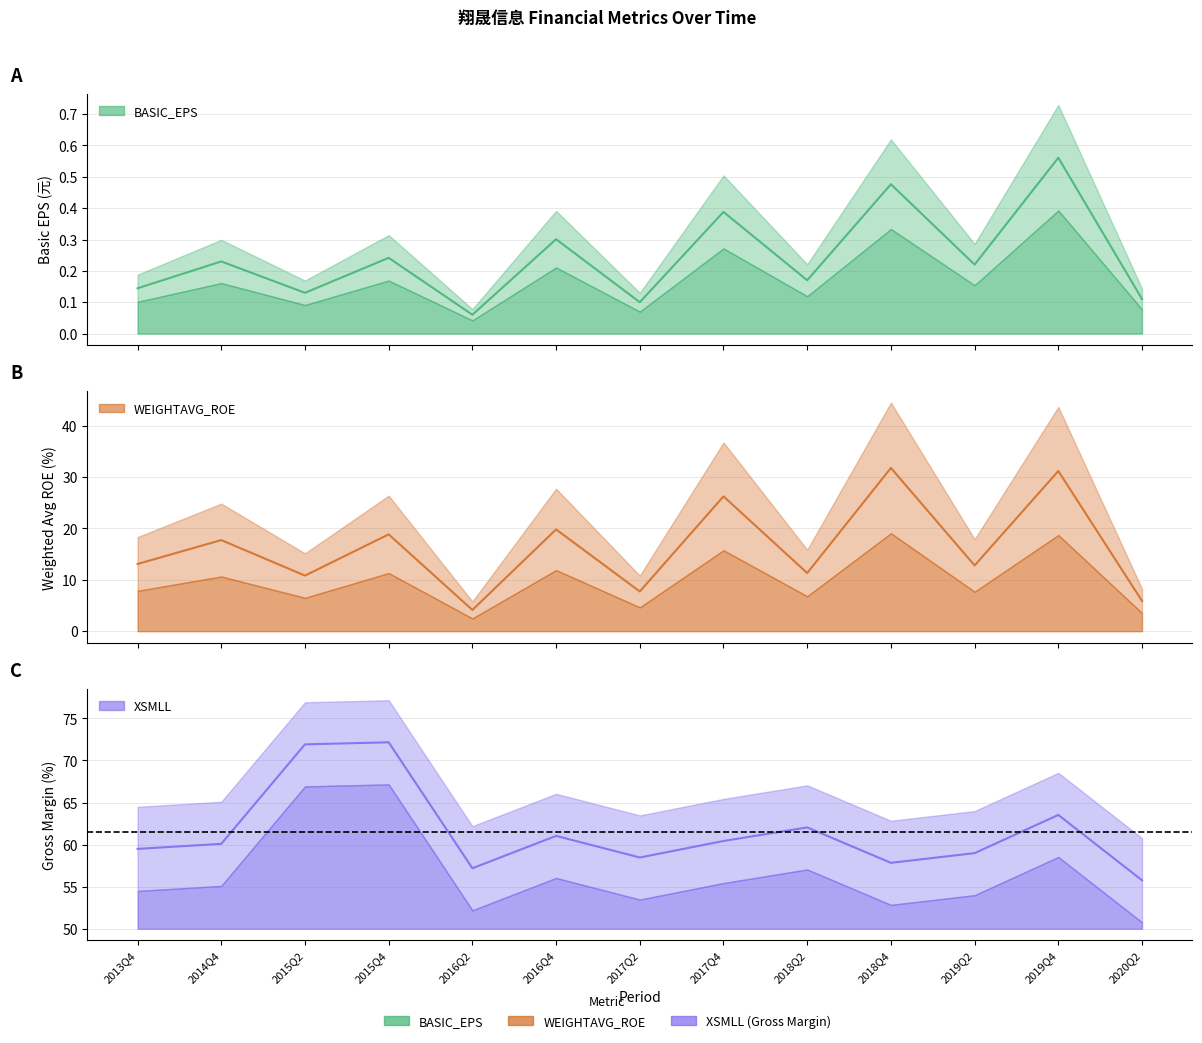

True or false: WEIGHTAVG_ROE has more than 0 points higher than both neighbors.

True